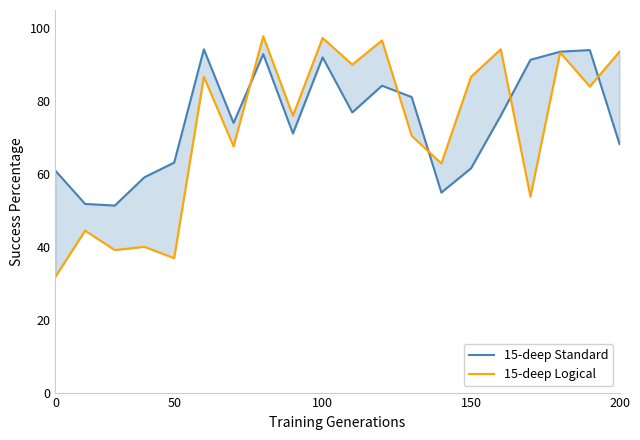

What is the minimum value shown in the chart?

31.8